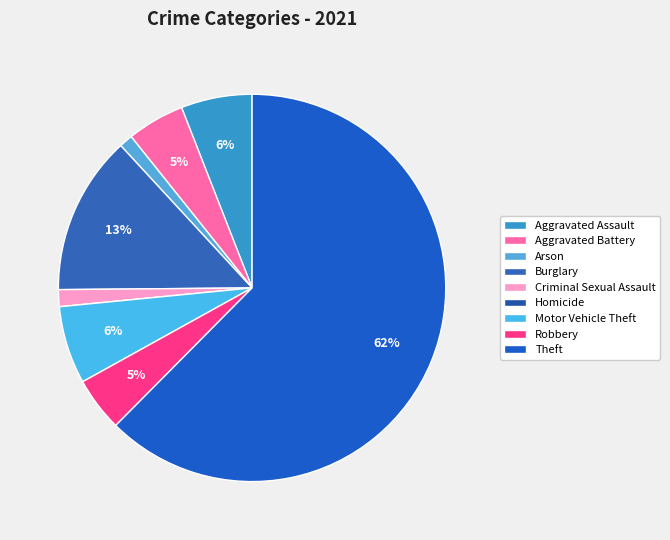

True or false: Burglary accounts for 13% of the total.

True